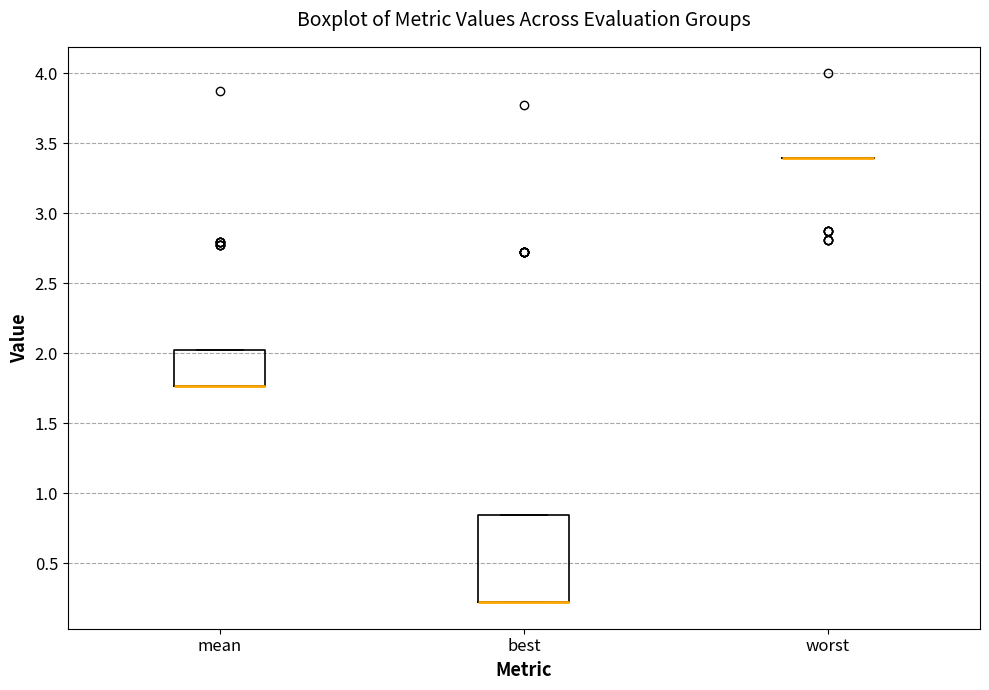

Reading left to right, read every box against the y-axis: the position of its median line, the range the box covers, and the ends of its whiskers. The values are not printed on the chart, so give them approximately, as read against the axis.

mean: median 1.75 (drawn on the box's lower edge), box 1.75 to 2.00, whiskers 1.75 to 2.00
best: median 0.20 (drawn on the box's lower edge), box 0.20 to 0.85, whiskers 0.20 to 0.85
worst: box collapsed to a line at 3.40, whiskers 3.40 to 3.40